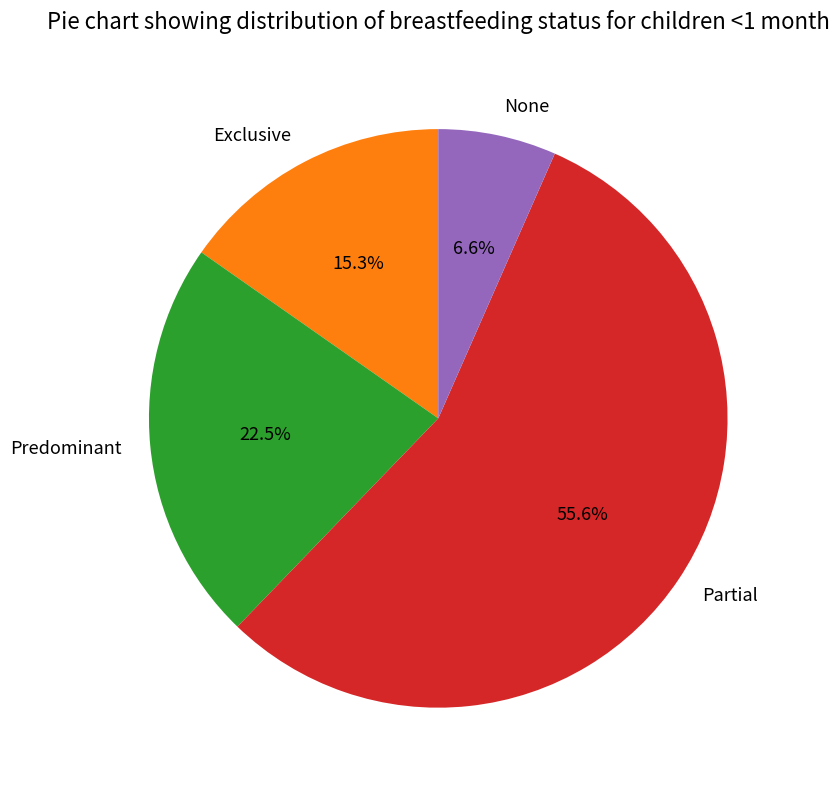

How many slices are in this pie chart?

4